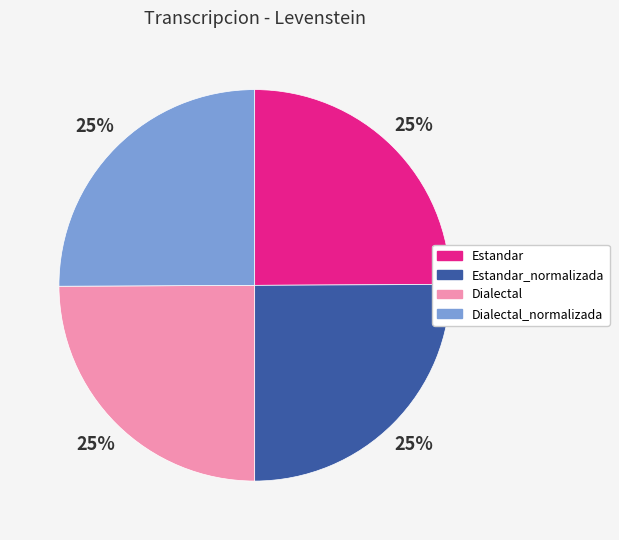

What is the ratio of the value at Dialectal_normalizada to the value at Estandar?

1.0